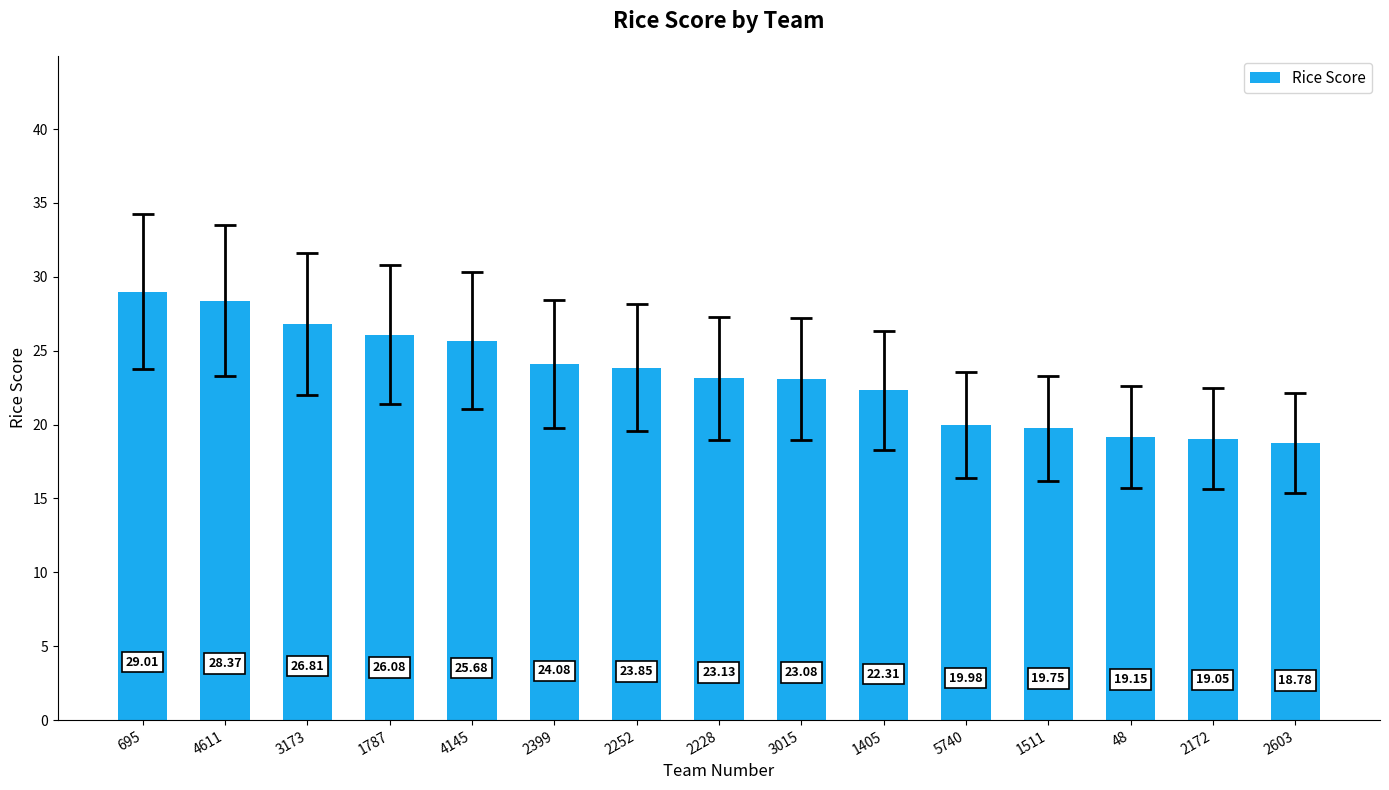

At which label is the value closest to 23?

3015